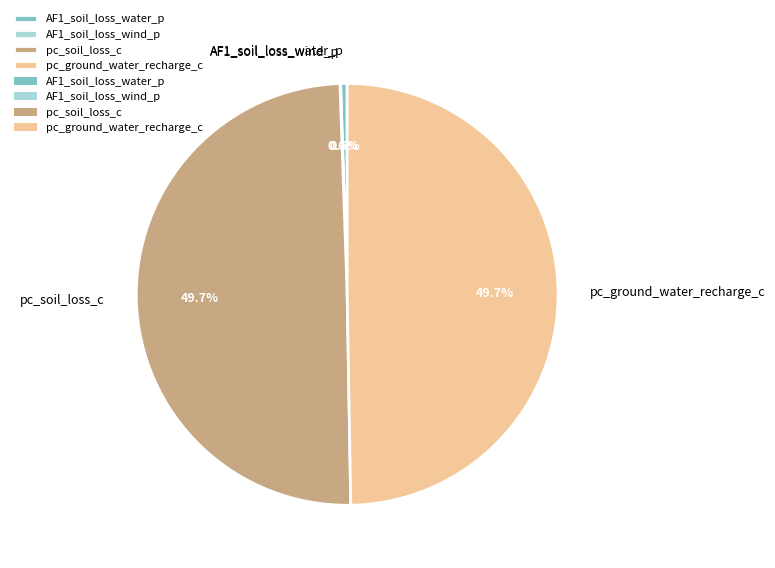

Which has a higher value, AF1_soil_loss_water_p or pc_soil_loss_c?

pc_soil_loss_c